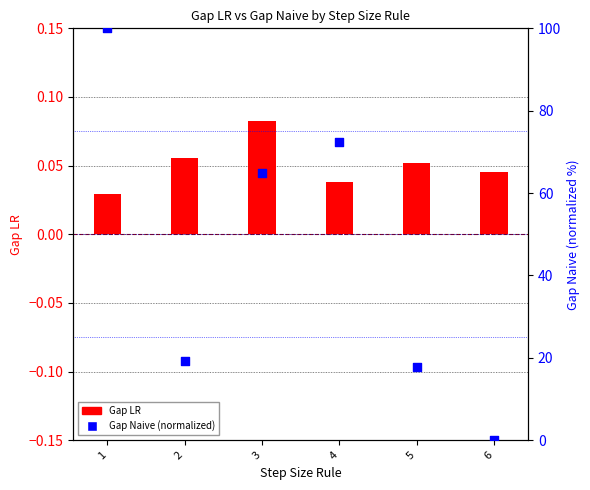

What are all the series names shown in the legend?

Gap LR, Gap Naive (normalized)